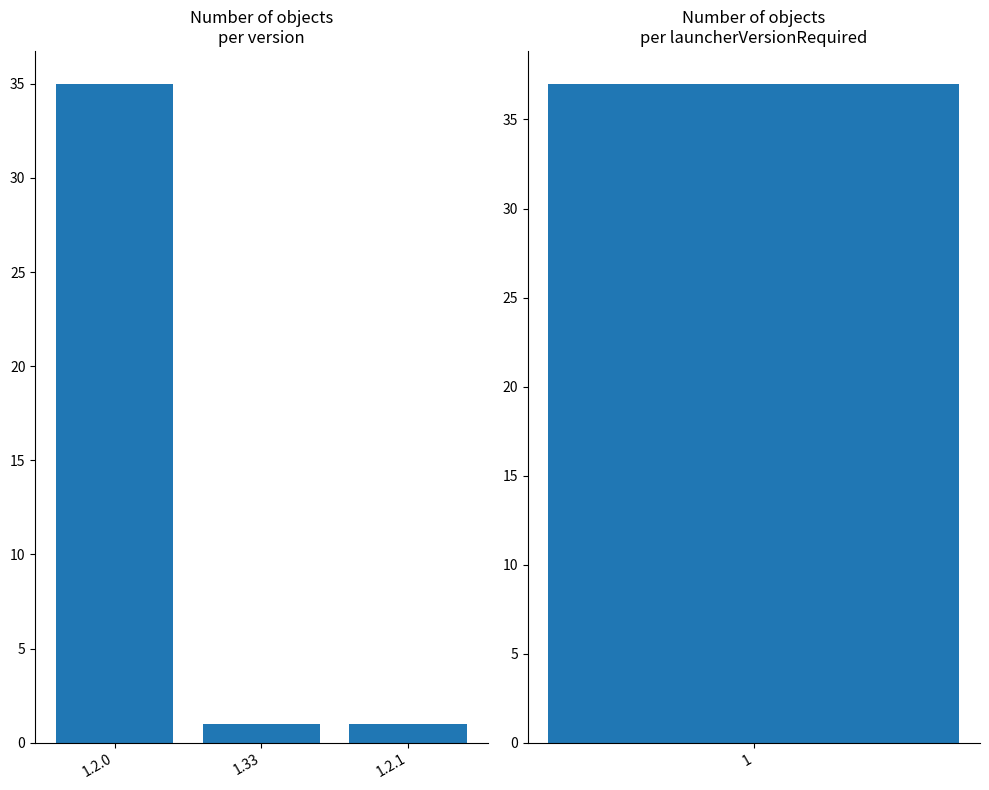

What is the ratio of the value at 1.2.1 to the value at 1.33?

1.0